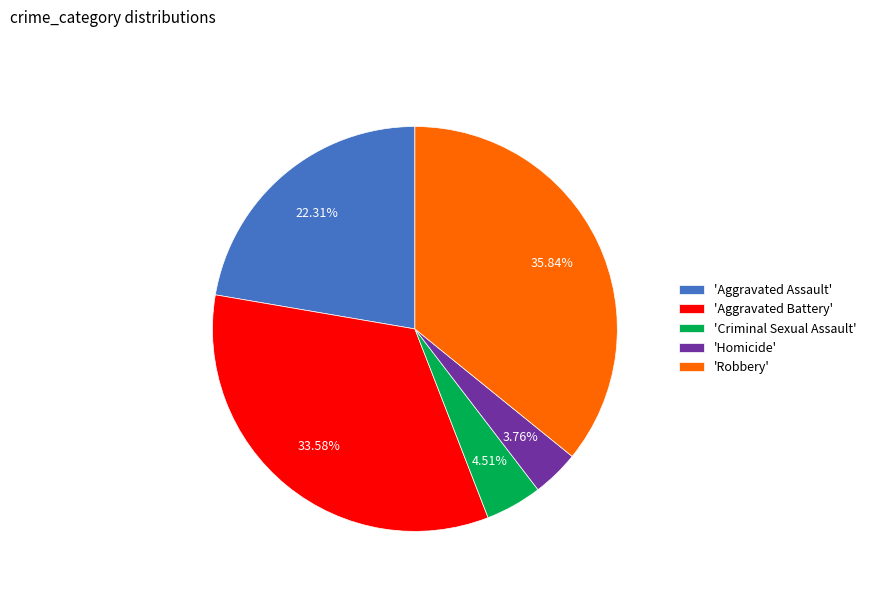

Is the sum of 'Homicide' and 'Criminal Sexual Assault' greater than half?

No